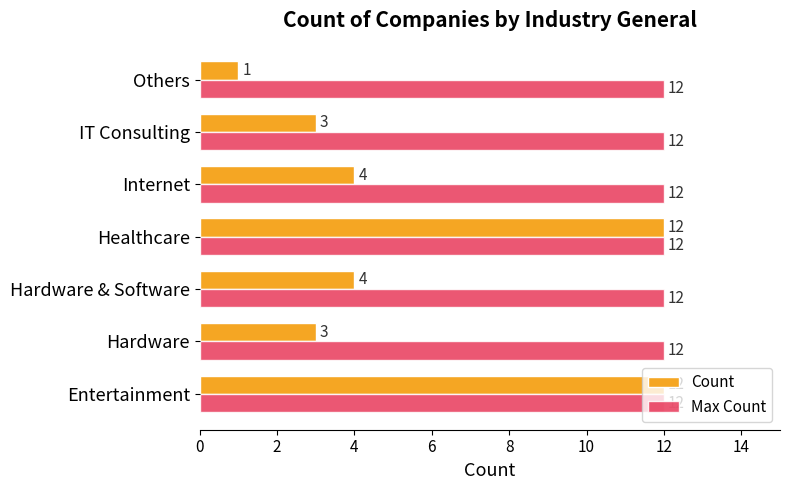

What is the approximate value of Count at IT Consulting?

3